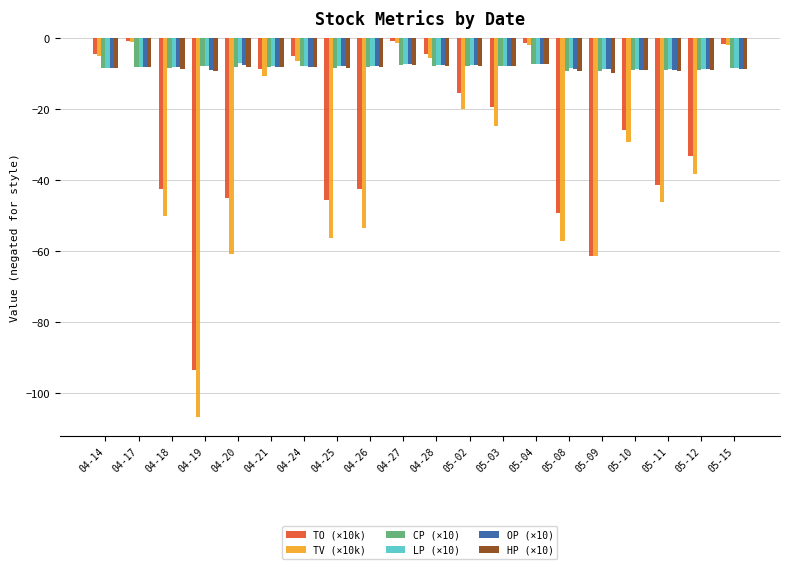

Between 04-19 and 04-26, which series saw the biggest shift?

TV (×10k)